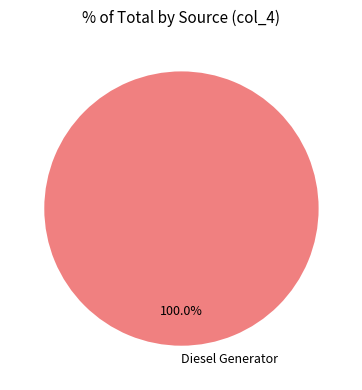

How many segments does this pie chart have?

1